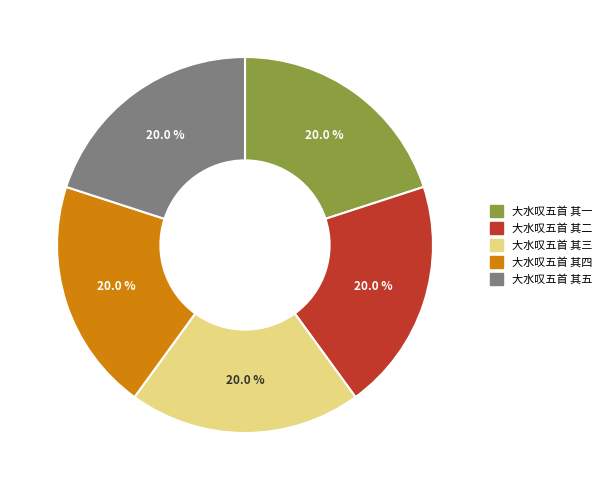

Approximately how many times larger is the value at 大水叹五首 其二 compared to 大水叹五首 其一?

1.0